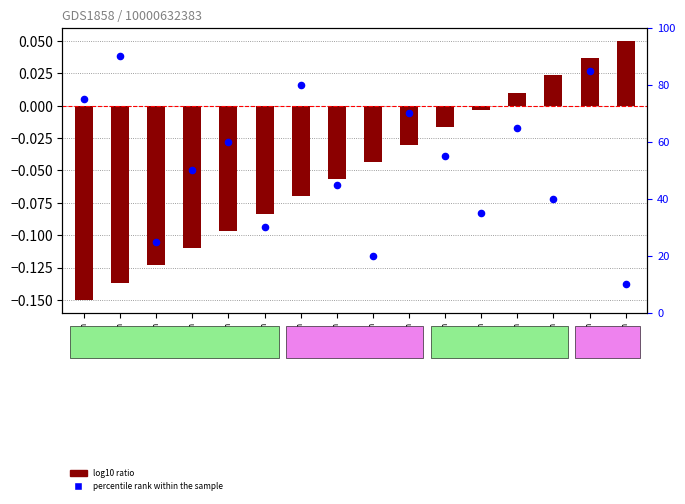

Between 14 h and 12 h, which is larger?

12 h